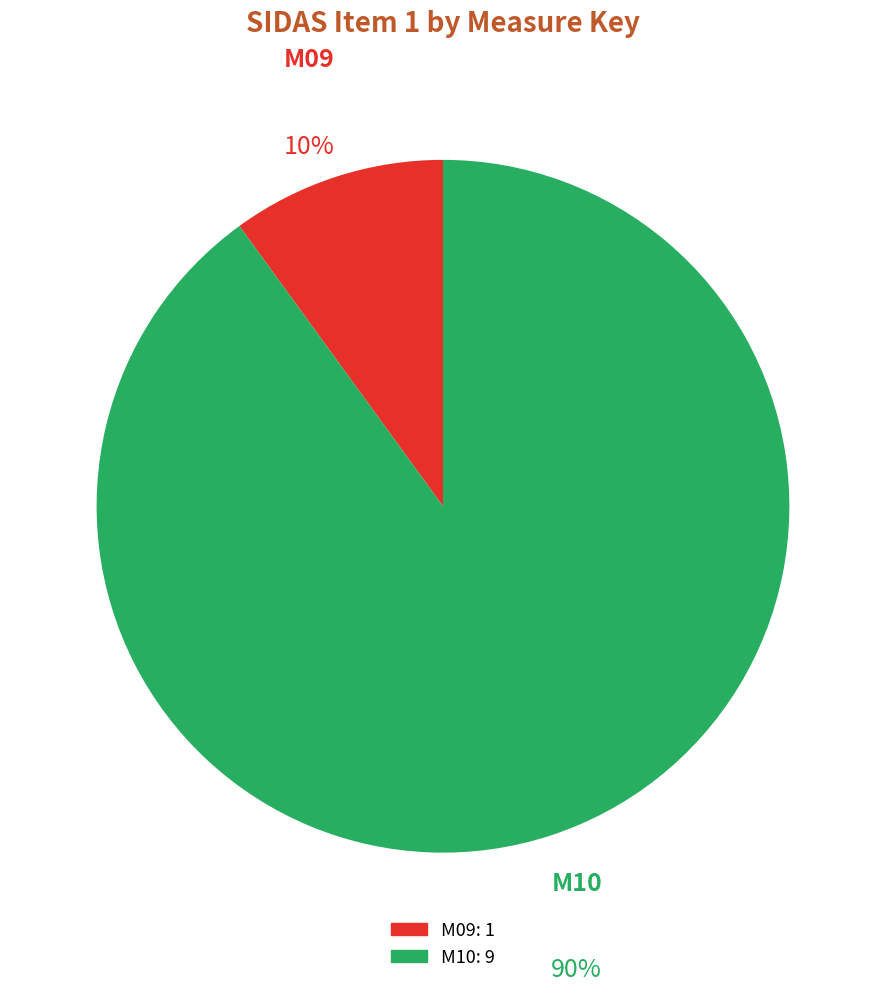

Does any single category account for the majority?

Yes